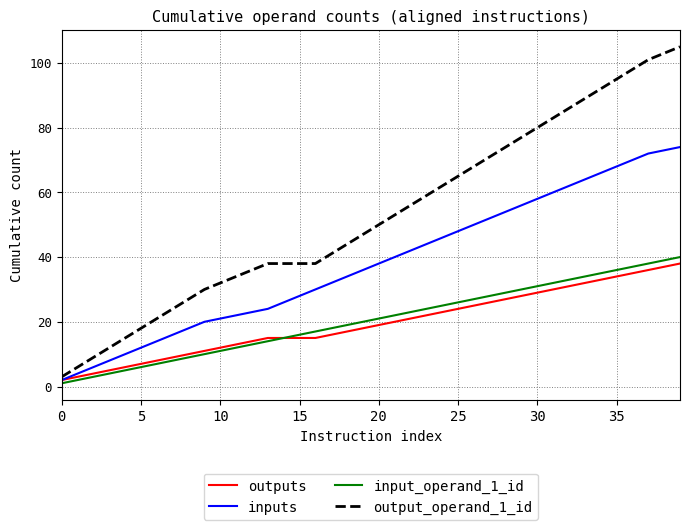

Which series has the largest total across all categories?

output_operand_1_id